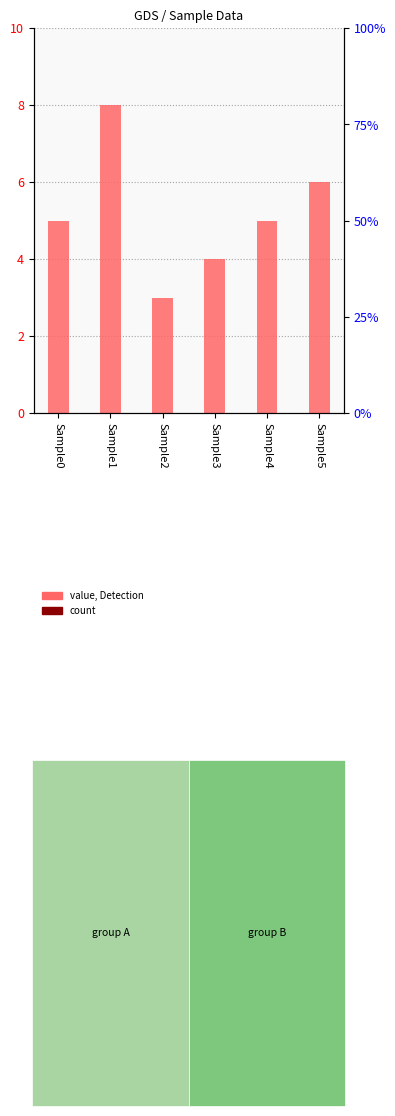

What is the maximum value shown in the chart?

8